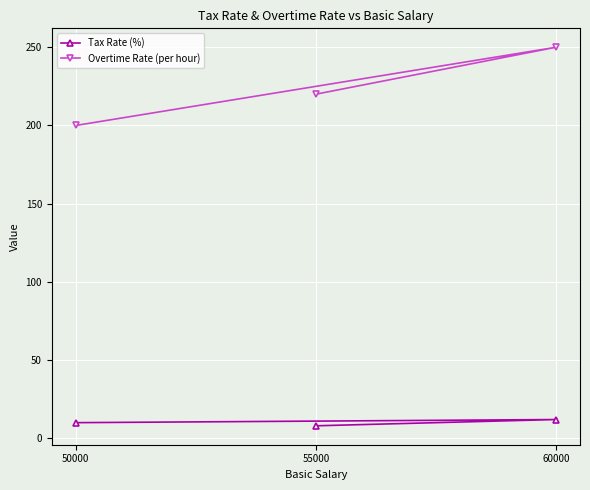

Between 60000 and 55000, which series saw the biggest shift?

Overtime Rate (per hour)